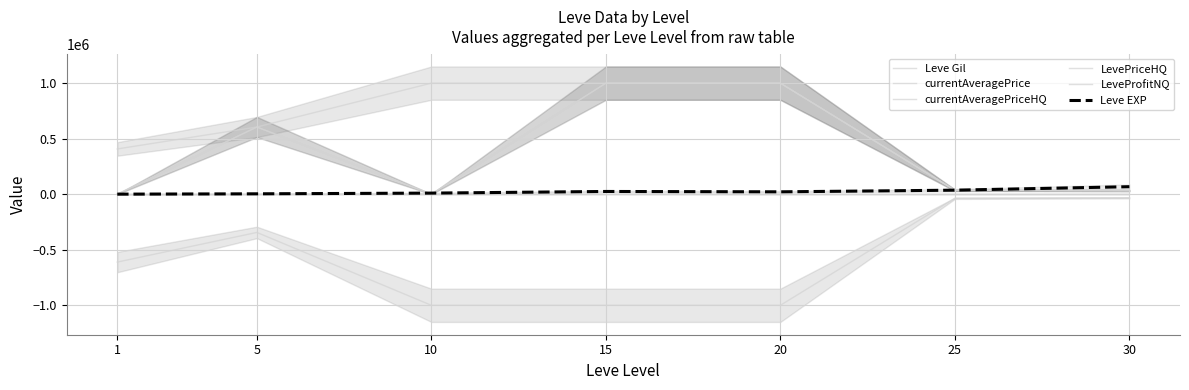

True or false: Leve Gil has a value of 529.0 at 15.

True